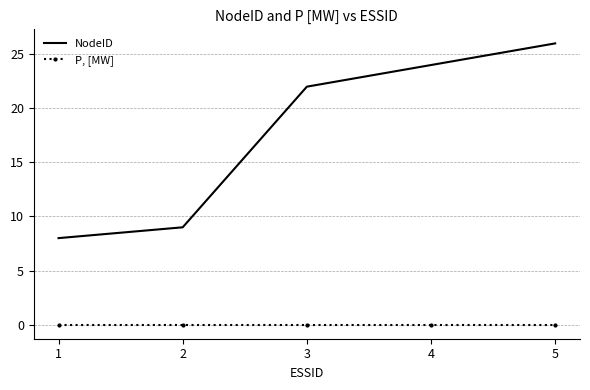

Rank the series by their maximum value, from lowest to highest.

P, [MW], NodeID